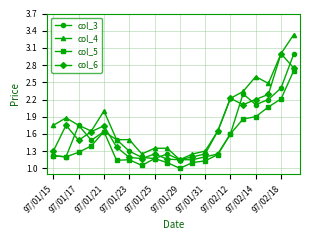

Which series has the widest spread of values?

col_4